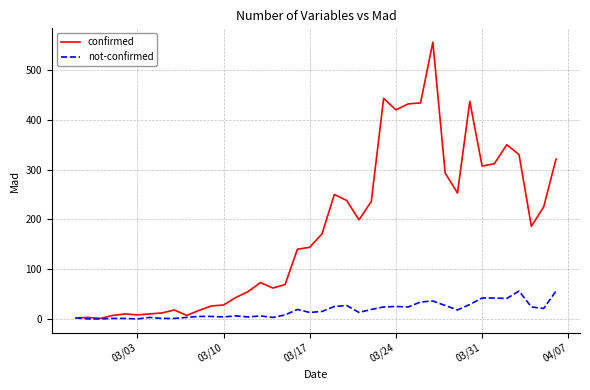

Is this an area chart (filled region under the line)?

No